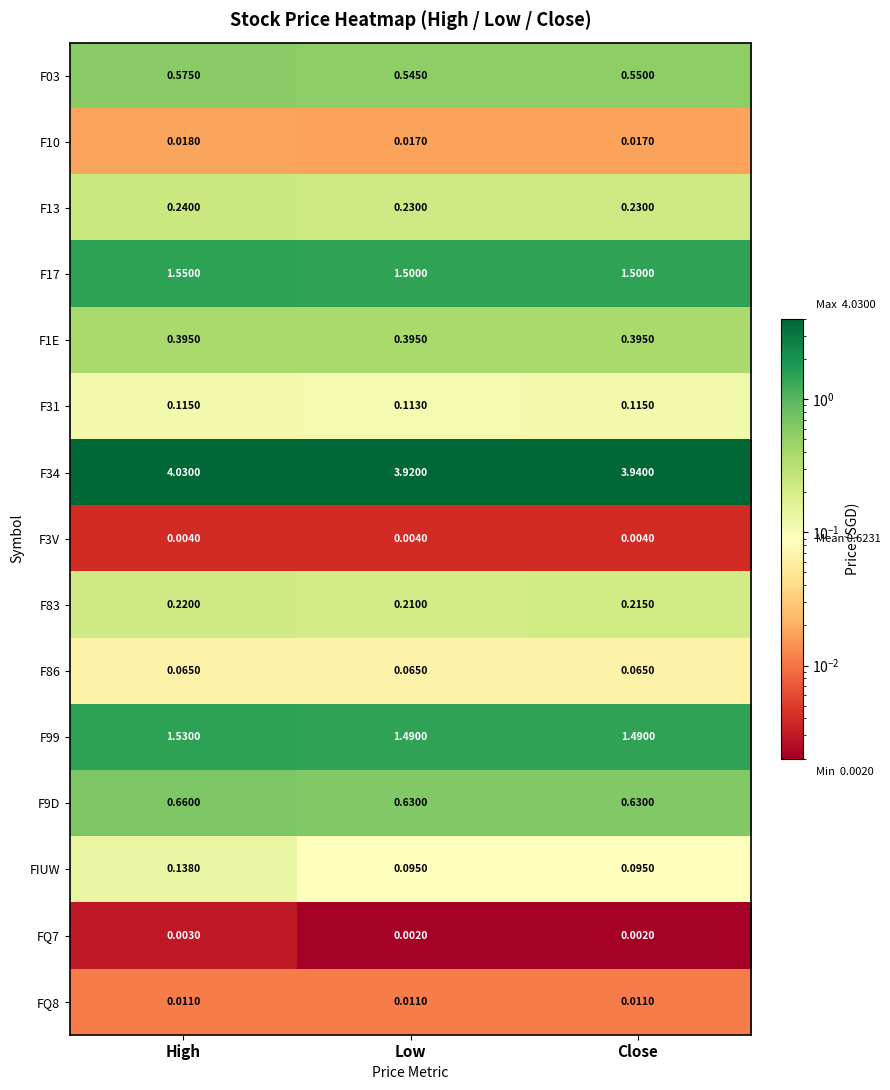

At which label does FIUW reach its peak?

High